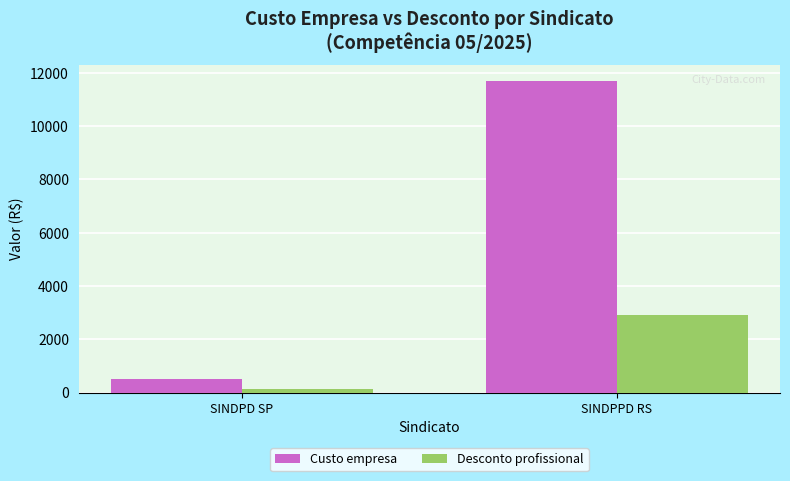

What is the label of the 2nd bar from the left?

SINDPPD RS